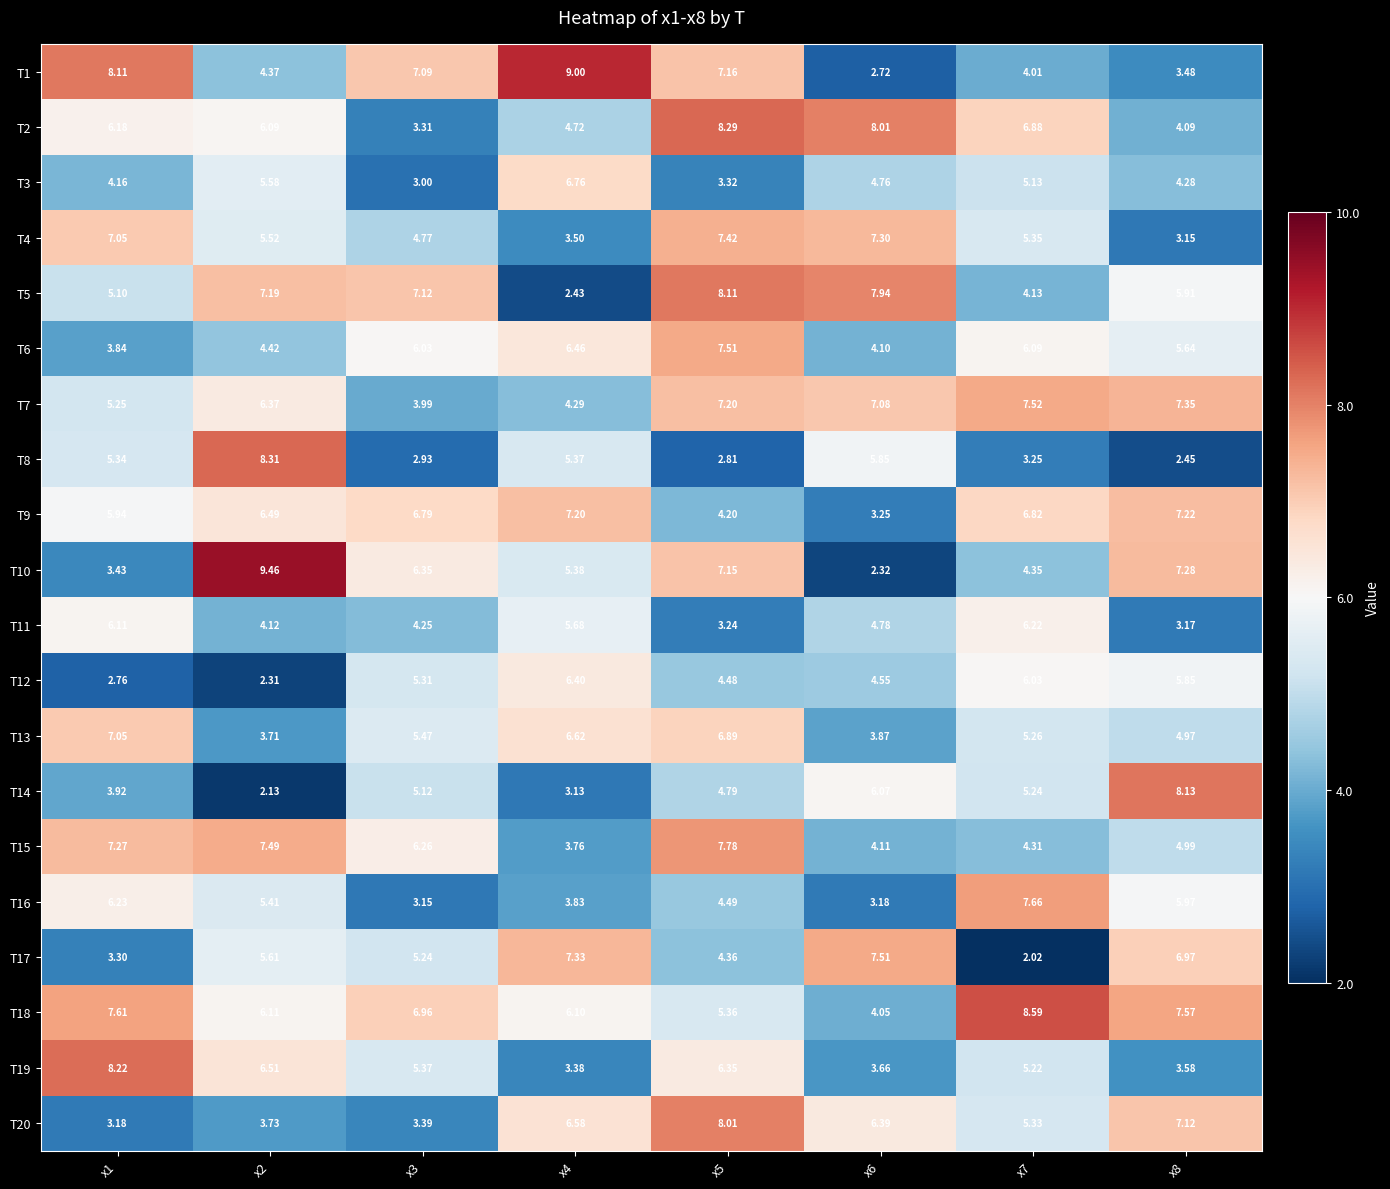

Is the value of T5 at x3 greater than the value of T3 at x4?

Yes